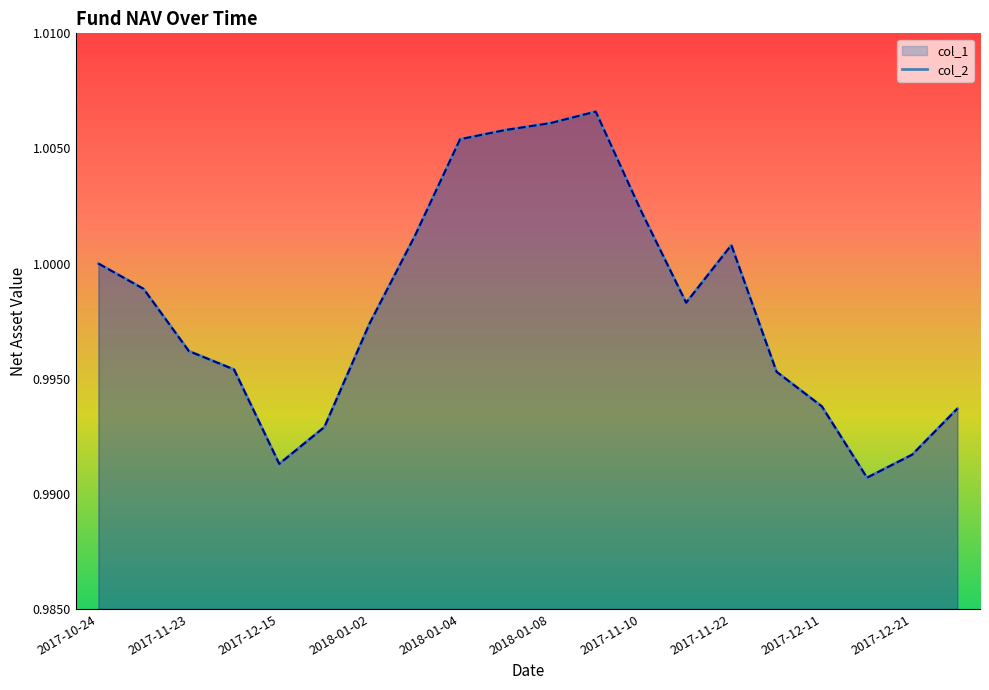

What are all the series names shown in the legend?

col_1, col_2